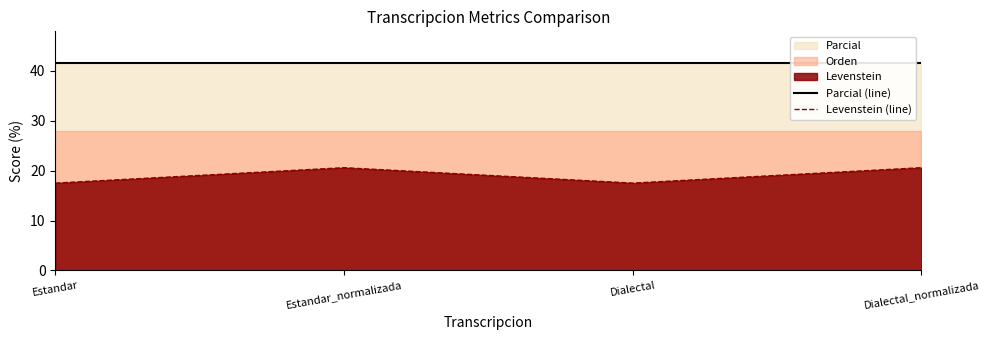

True or false: Parcial (line) and Levenstein (line) cross at least once.

False